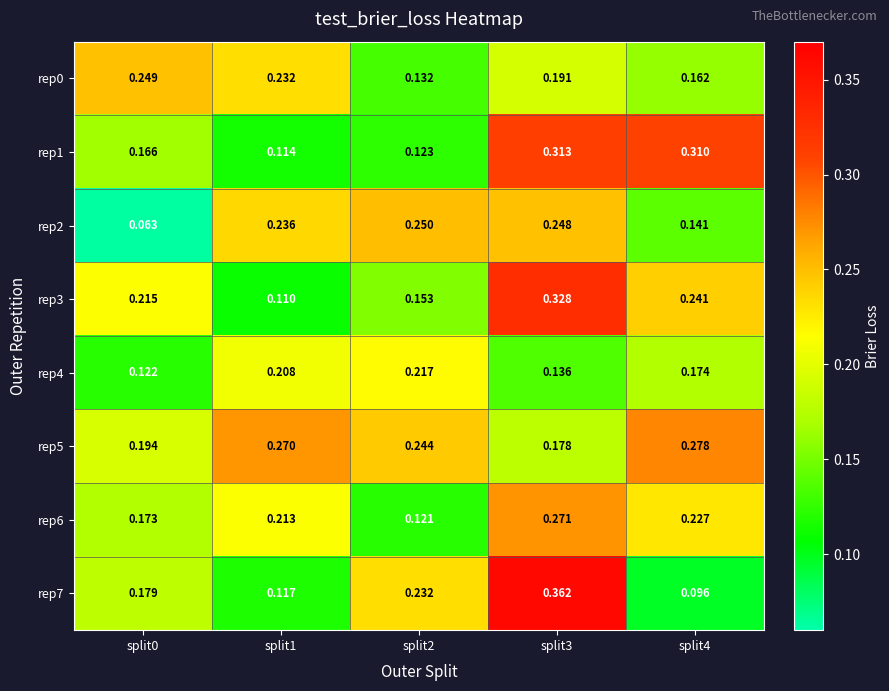

Is the value of rep0 at split2 greater than the value of rep4 at split1?

No